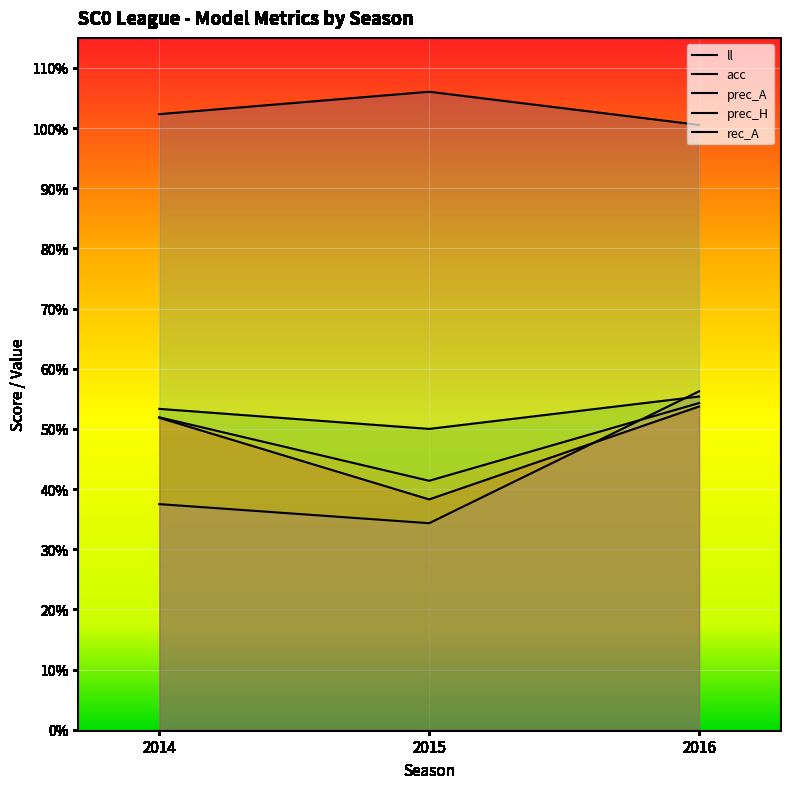

Reading right to left, what are all the values shown in this chart?

ll: 1.0	1.1	1.0
acc: 0.5	0.4	0.5
prec_A: 0.6	0.5	0.5
prec_H: 0.5	0.4	0.5
rec_A: 0.6	0.3	0.4